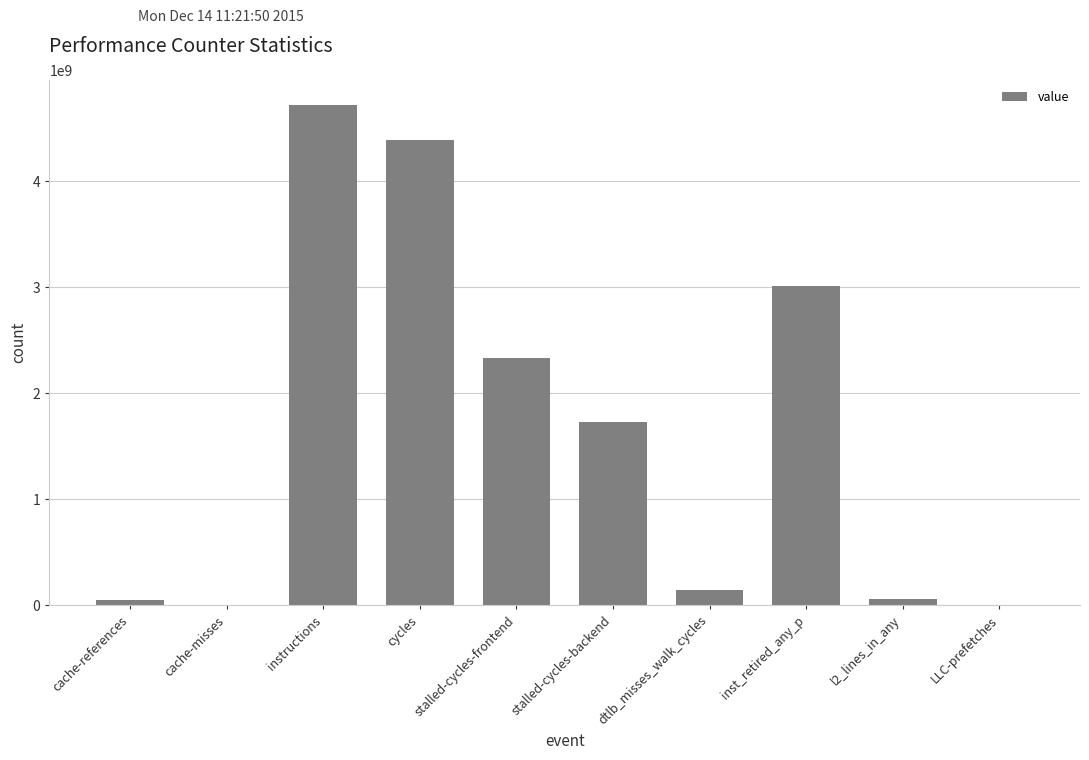

What is the sum of all values?

16440581805